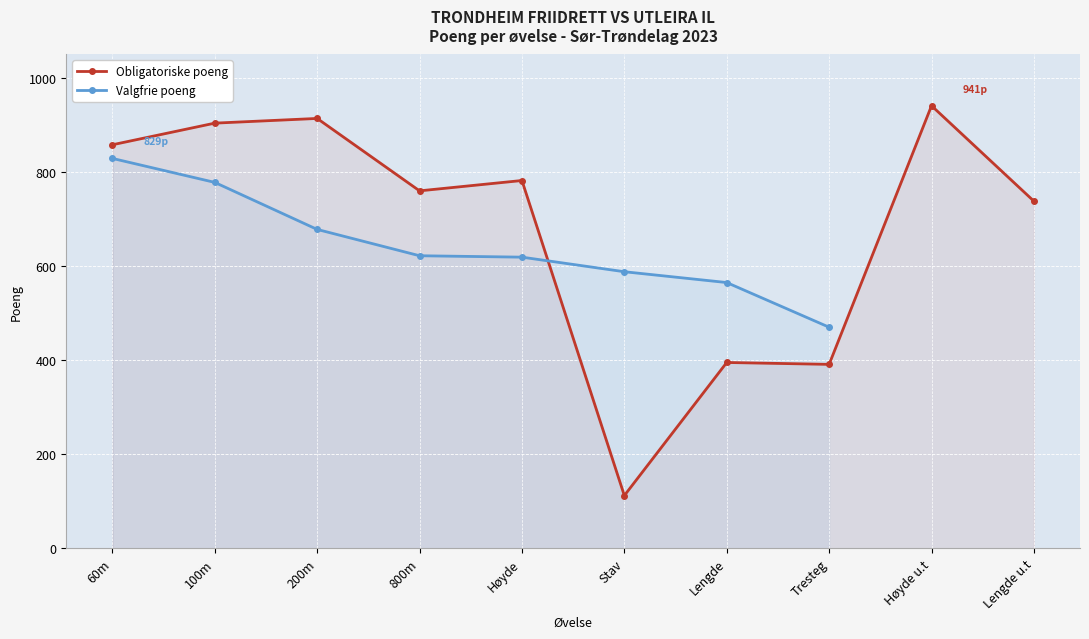

True or false: Obligatoriske poeng has more than 2 points higher than both neighbors.

True